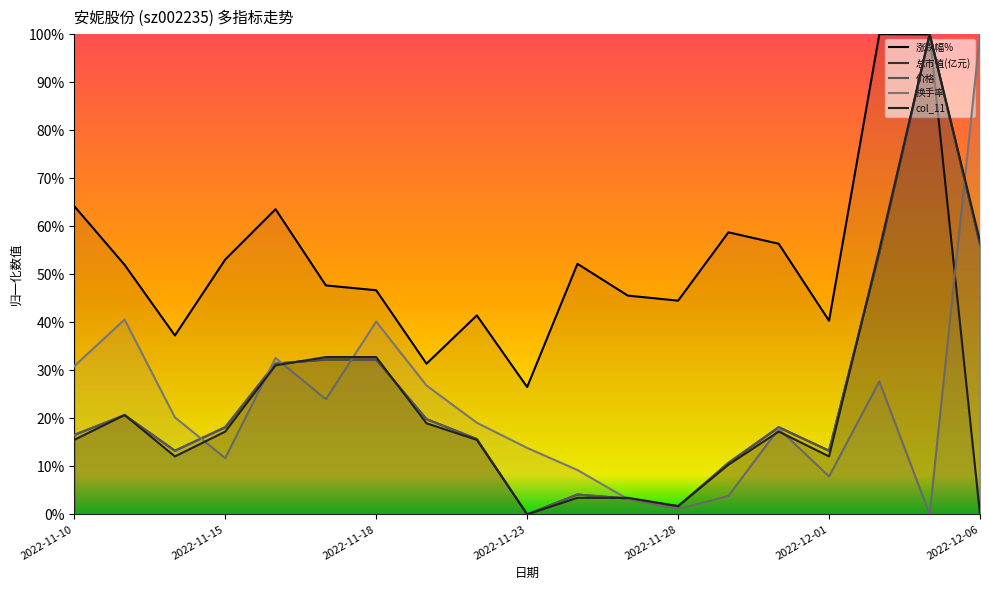

Between 2022-11-15 and 2022-12-01, which series saw the biggest shift?

涨跌幅%